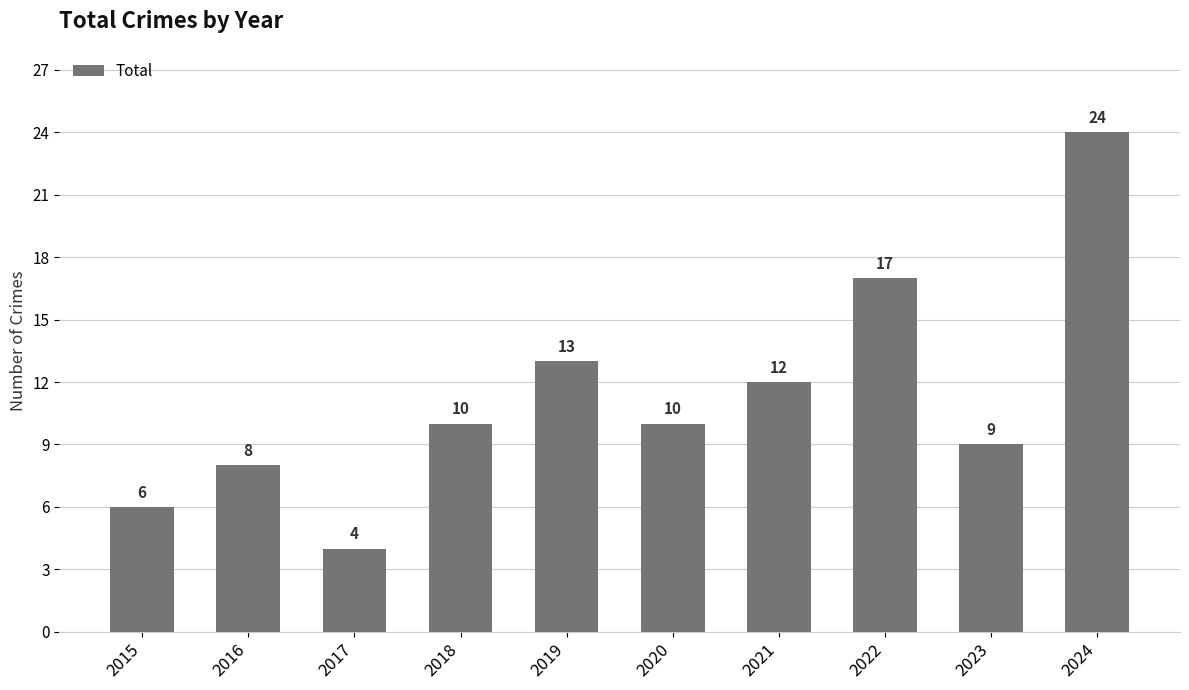

What is the value of the 6th bar from the left?

10